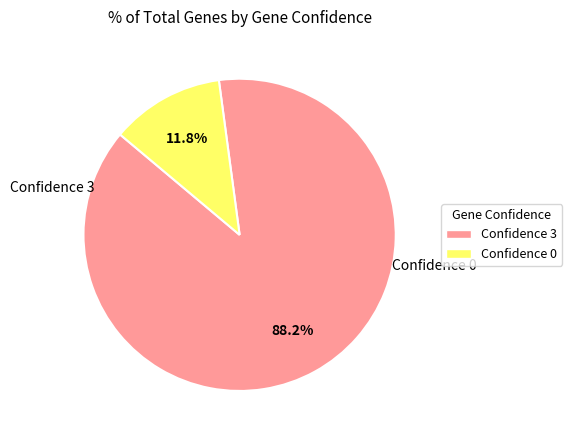

Combined, do Confidence 3 and Confidence 0 account for over 50%?

Yes